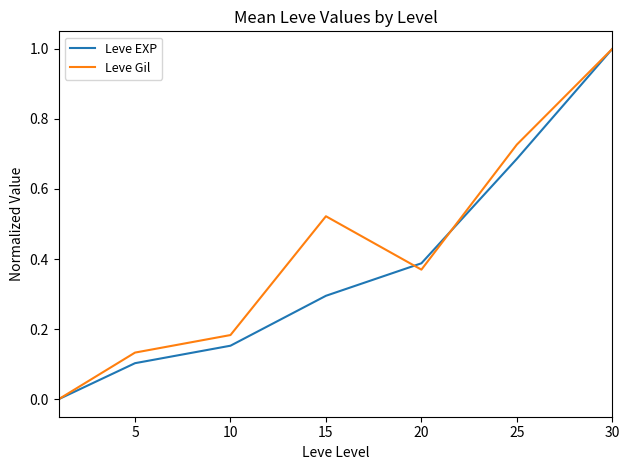

Which series has the largest total across all categories?

Leve Gil